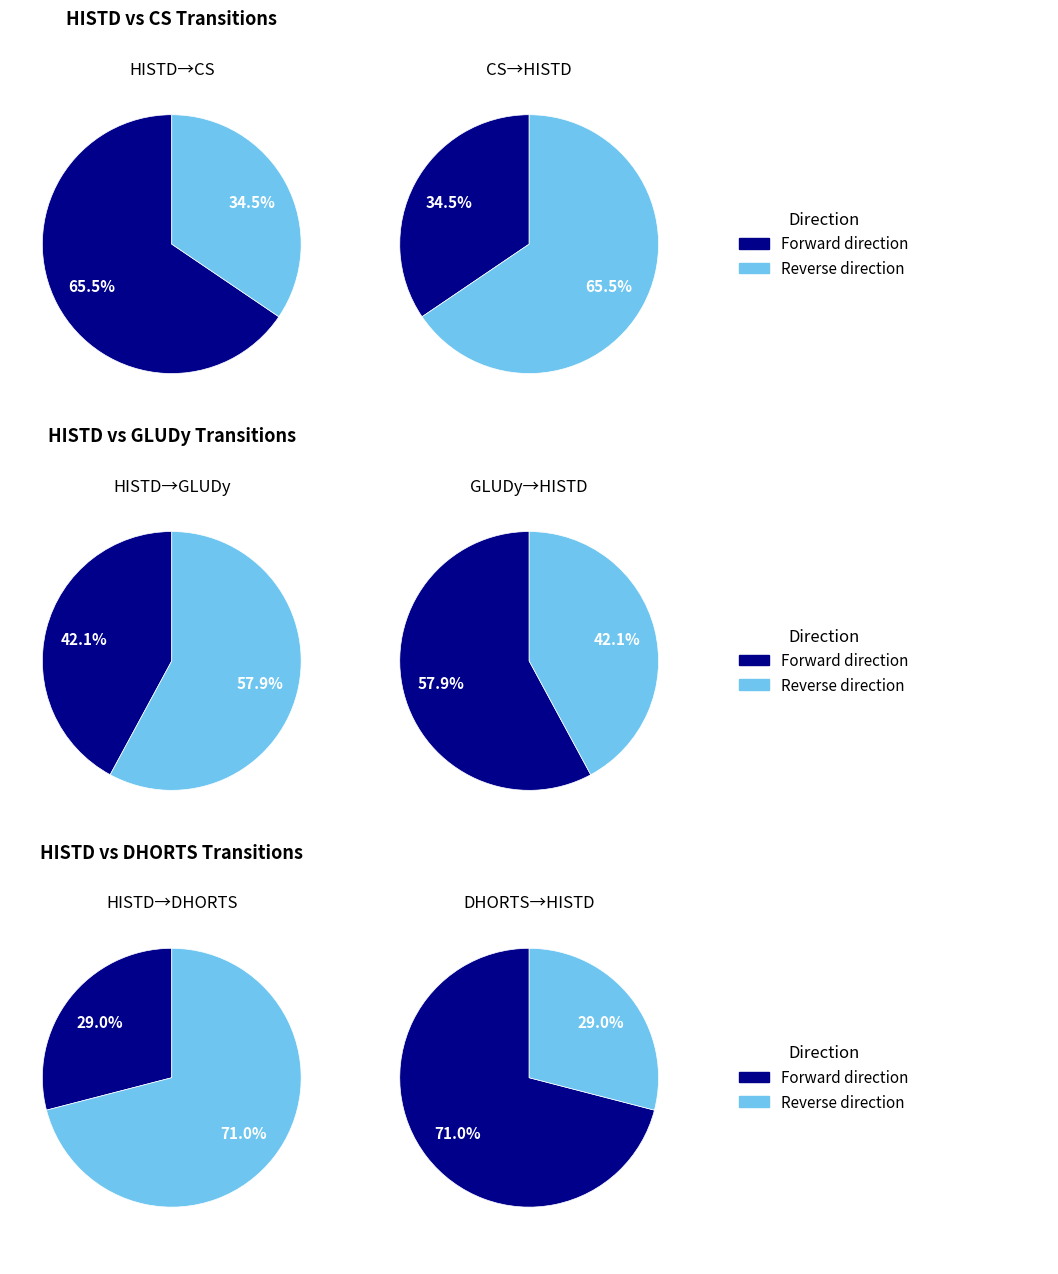

Between GLUDy__HISTD and HISTD__CS, which is larger?

HISTD__CS